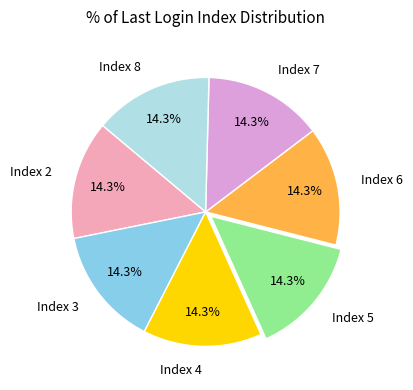

What percentage do Index 5 and Index 3 together represent?

28.6%